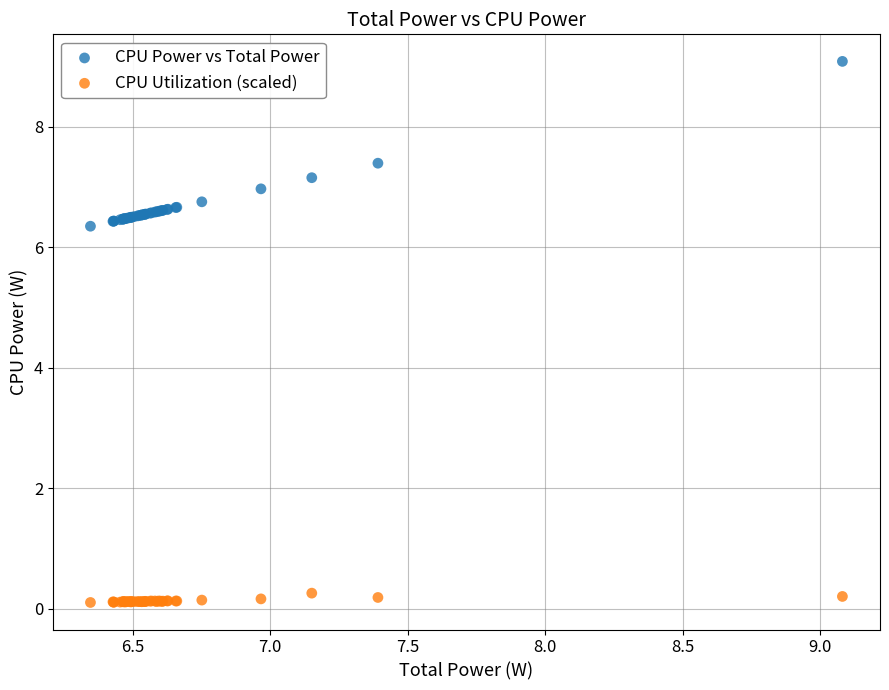

Which series reaches the minimum Y coordinate?

CPU Utilization (scaled)